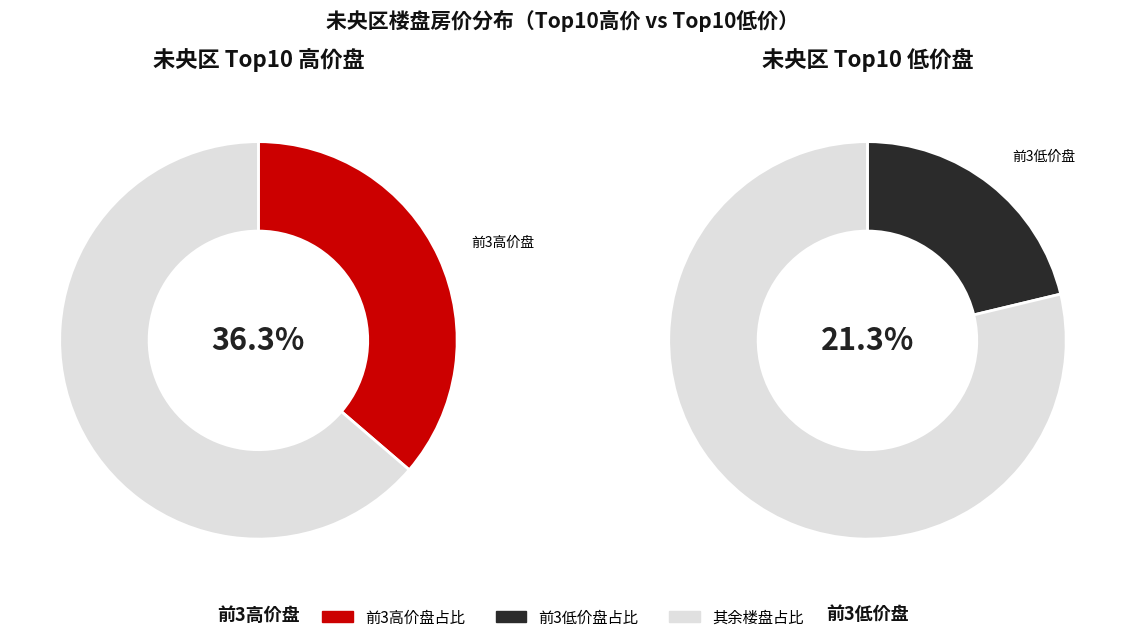

Is the sum of 7 and 6 greater than half?

No